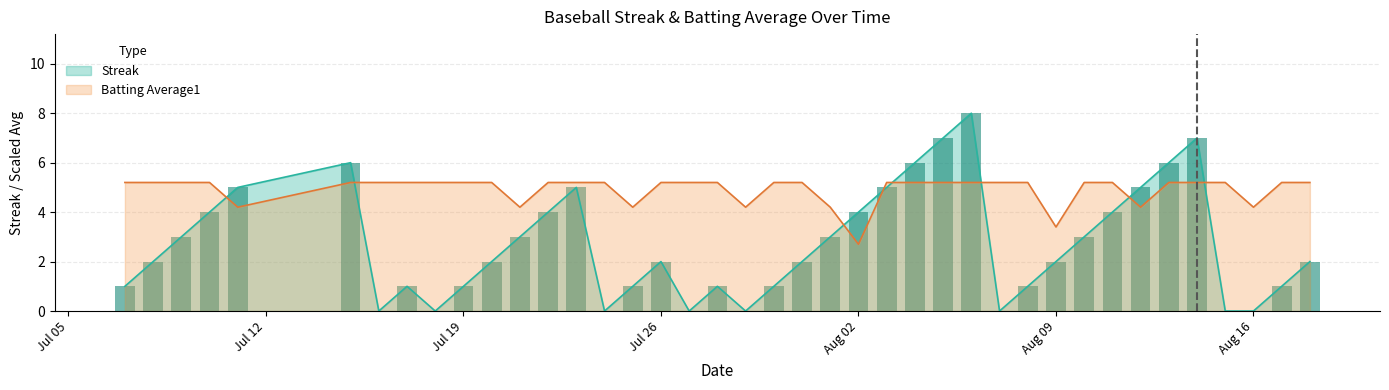

Reading left to right, transcribe all the data shown in this chart.

Streak: 1.0	2.0	3.0	4.0	5.0	6.0	0.0	1.0	0.0	1.0	2.0	3.0	4.0	5.0	0.0	1.0	2.0	0.0	1.0	0.0	1.0	2.0	3.0	4.0	5.0	6.0	7.0	8.0	0.0	1.0	2.0	3.0	4.0	5.0	6.0	7.0	0.0	0.0	1.0	2.0
Batting Average1: 5.2	5.2	5.2	5.2	4.2	5.2	5.2	5.2	5.2	5.2	5.2	4.2	5.2	5.2	5.2	4.2	5.2	5.2	5.2	4.2	5.2	5.2	4.2	2.7	5.2	5.2	5.2	5.2	5.2	5.2	3.4	5.2	5.2	4.2	5.2	5.2	5.2	4.2	5.2	5.2